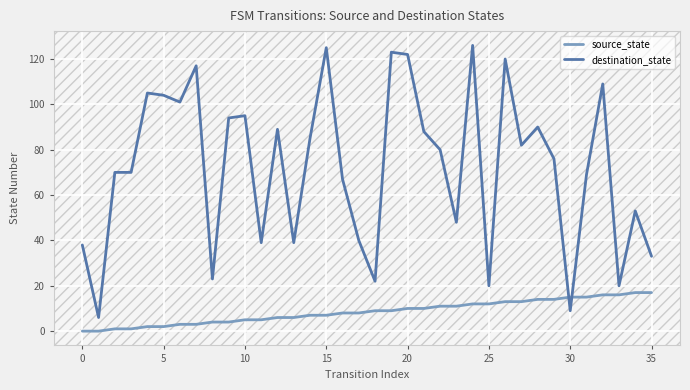

Which series has the widest spread of values?

destination_state